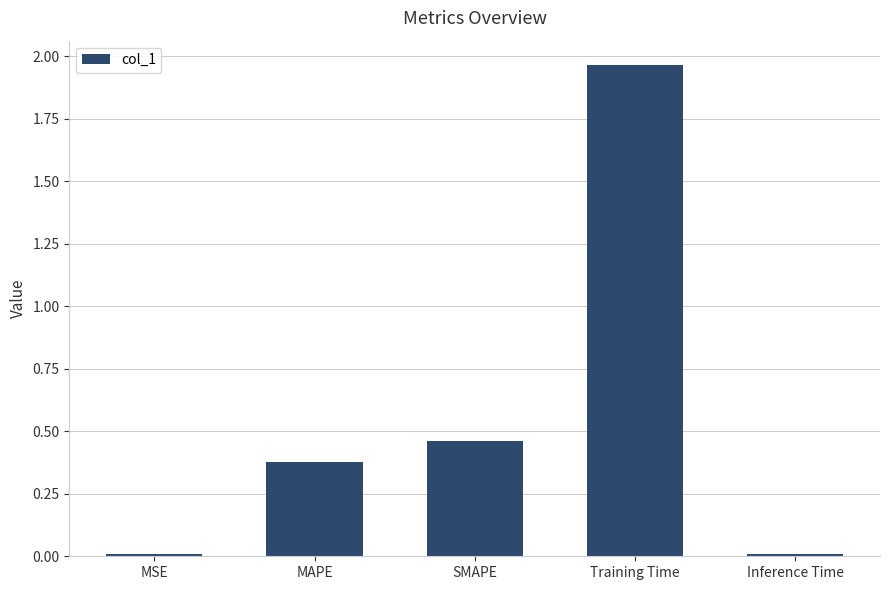

Is it true that the value at MSE is 0.0?

True